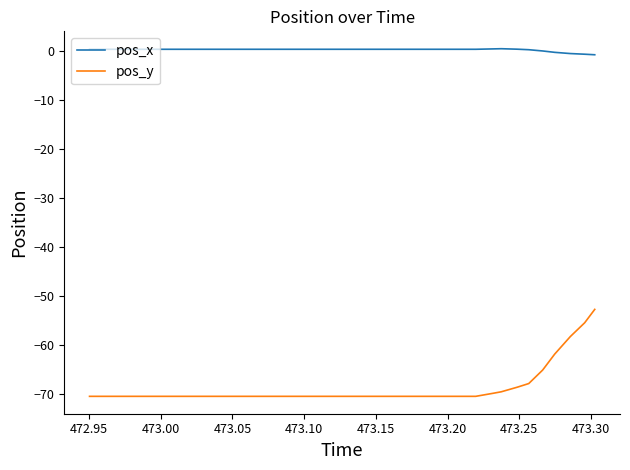

Which series has the largest total across all categories?

pos_x